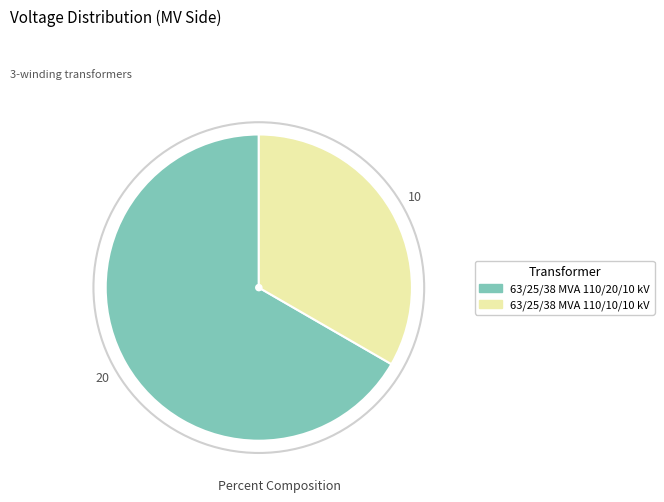

Rank the categories by value from highest to lowest.

63/25/38 MVA 110/20/10 kV, 63/25/38 MVA 110/10/10 kV